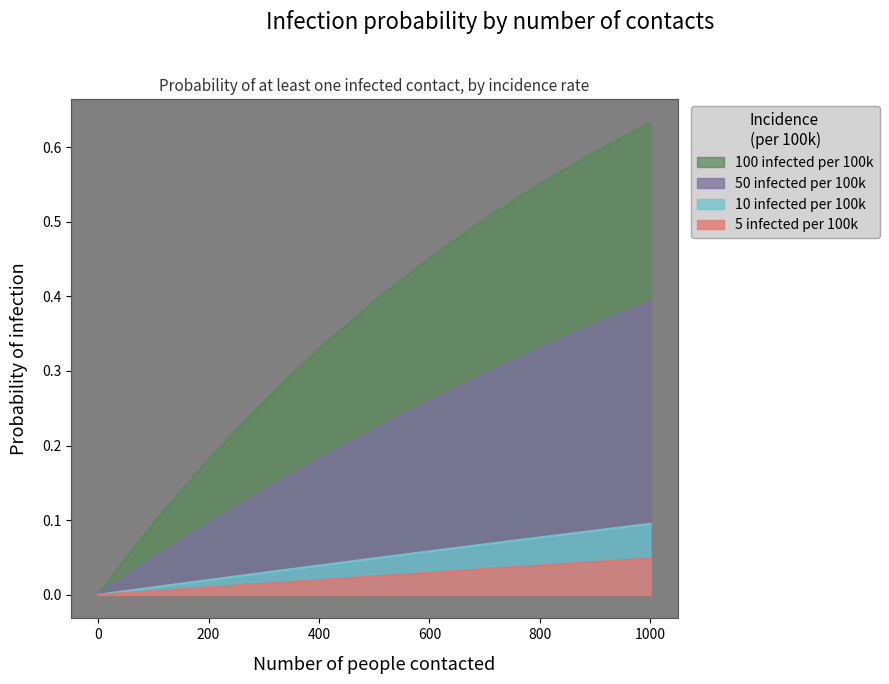

Does the chart display data point markers on the line(s)?

No